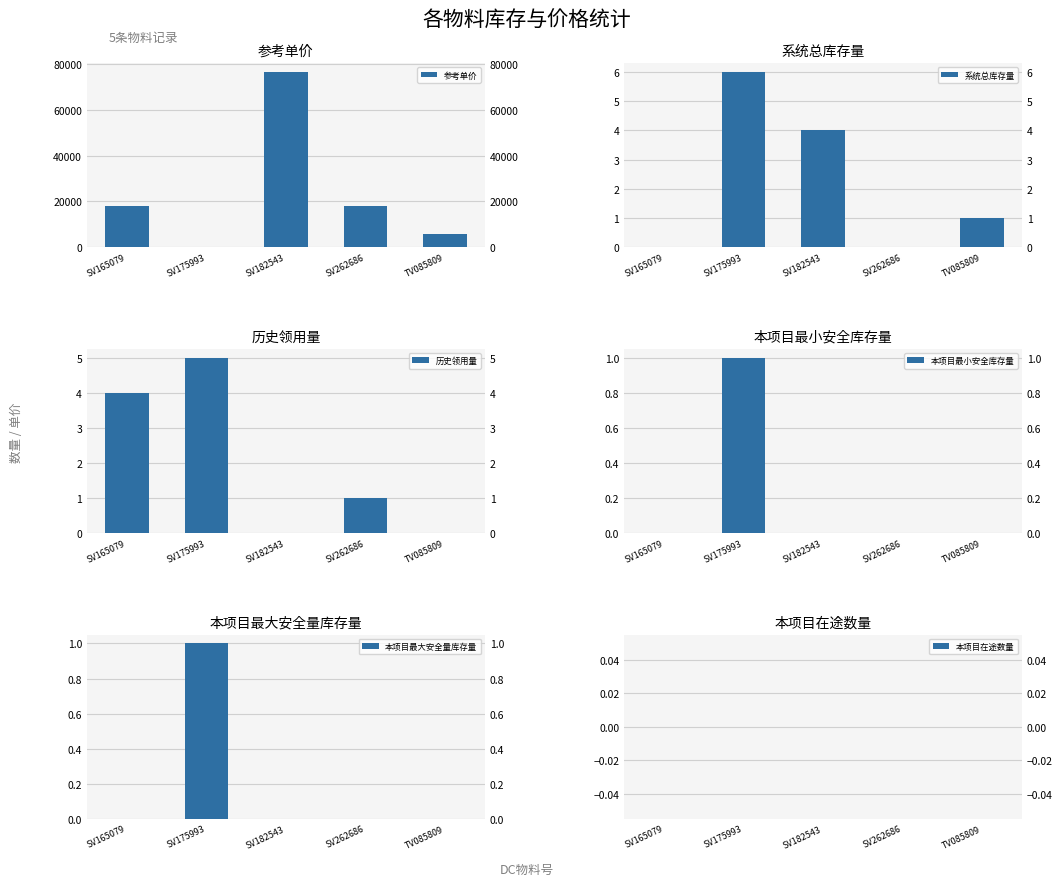

What is the label of the 5th bar from the left?

TV085809